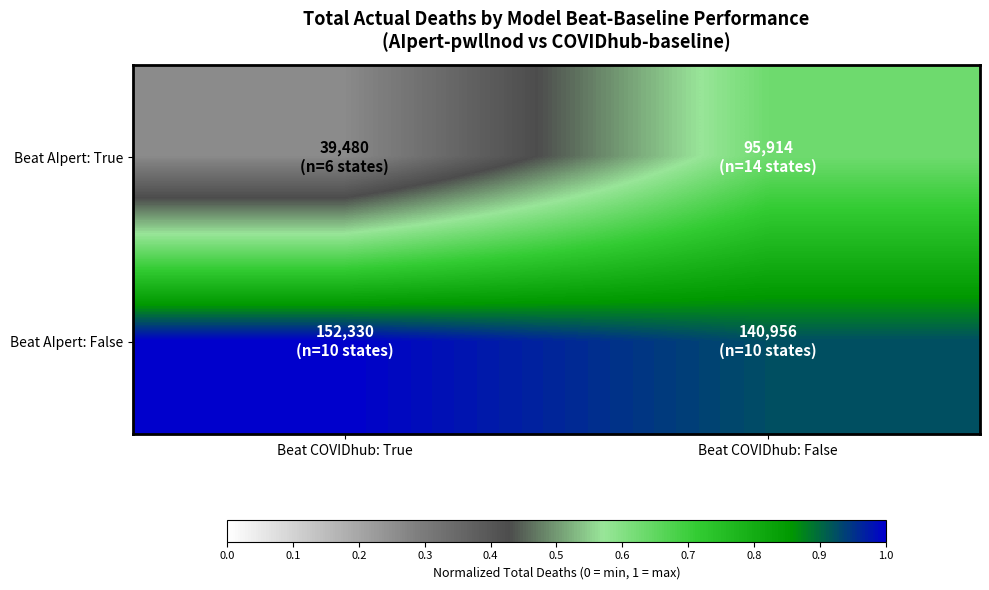

How many distinct data groups are displayed?

2